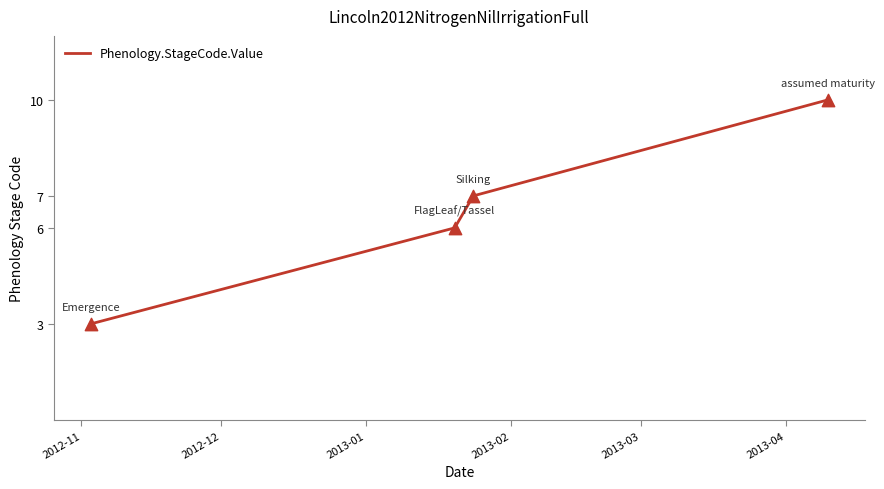

What is the sum of all values?

26